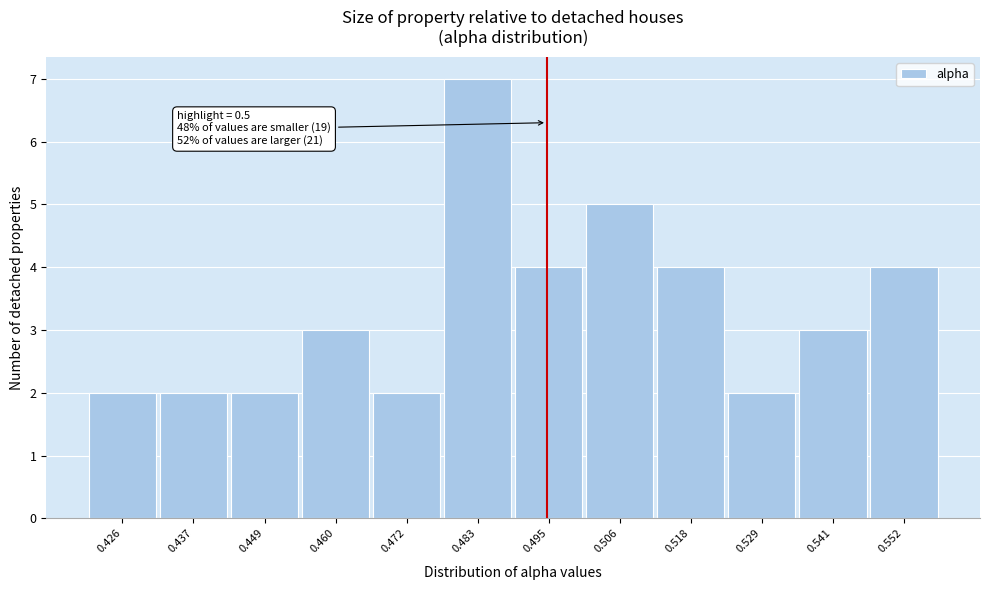

Reading left to right, extract all data points from this chart.

2	2	2	3	2	7	4	5	4	2	3	4